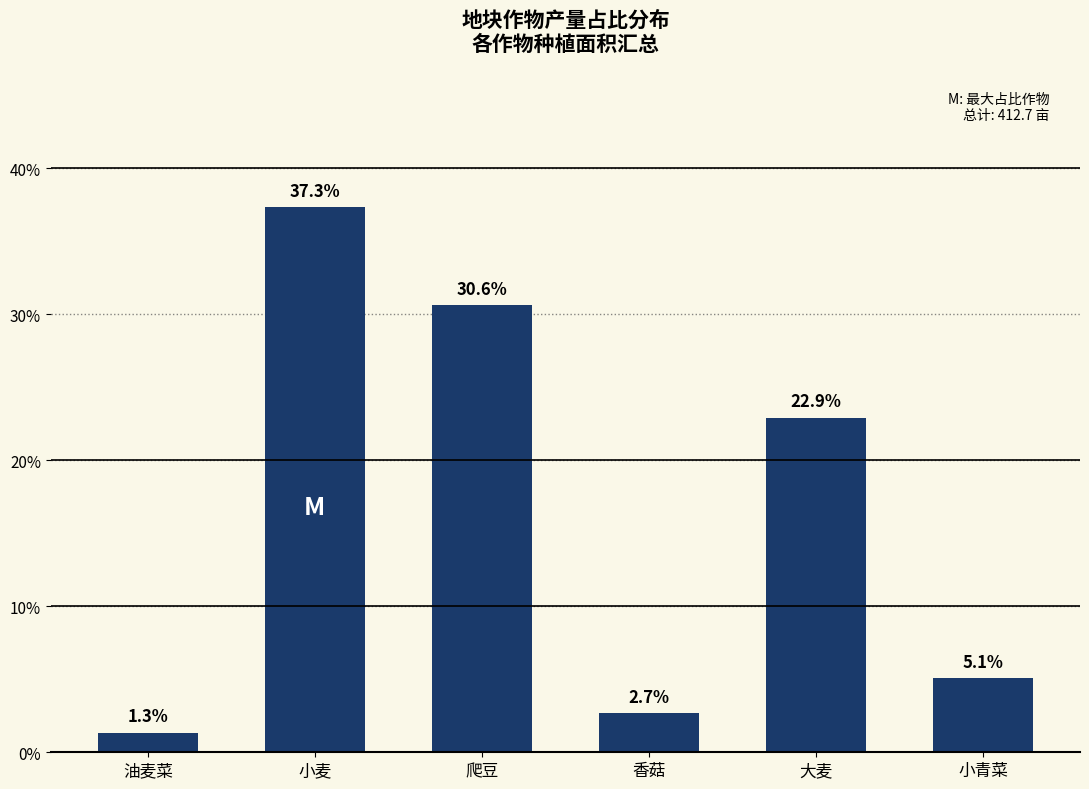

True or false: the data shows 1.1 at 小青菜.

False